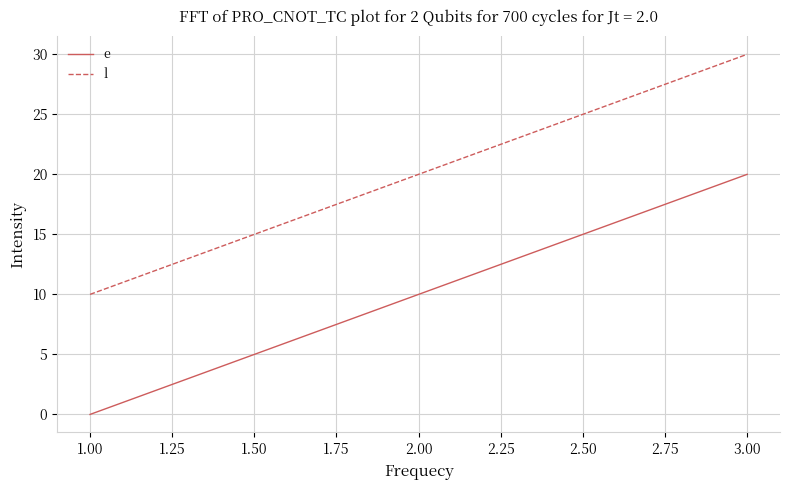

What is the highest value of the e series?

20